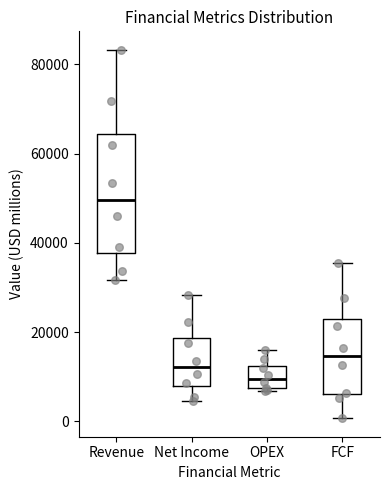

Reading left to right, read every box against the y-axis: the position of its median line, the range the box covers, and the ends of its whiskers. The values are not printed on the chart, so give them approximately, as read against the axis.

Revenue: median 50000, box 38000 to 64000, whiskers 32000 to 84000
Net Income: median 12000, box 8000 to 18000, whiskers 4000 to 28000
OPEX: median 10000, box 8000 to 12000, whiskers 6000 to 16000
FCF: median 14000, box 6000 to 24000, whiskers 0 to 36000